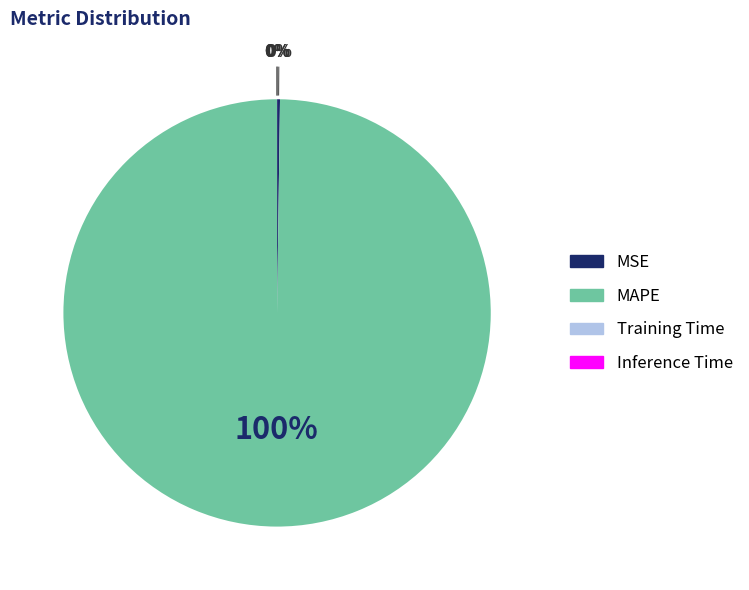

To the nearest percent, what is the average slice percentage?

25%